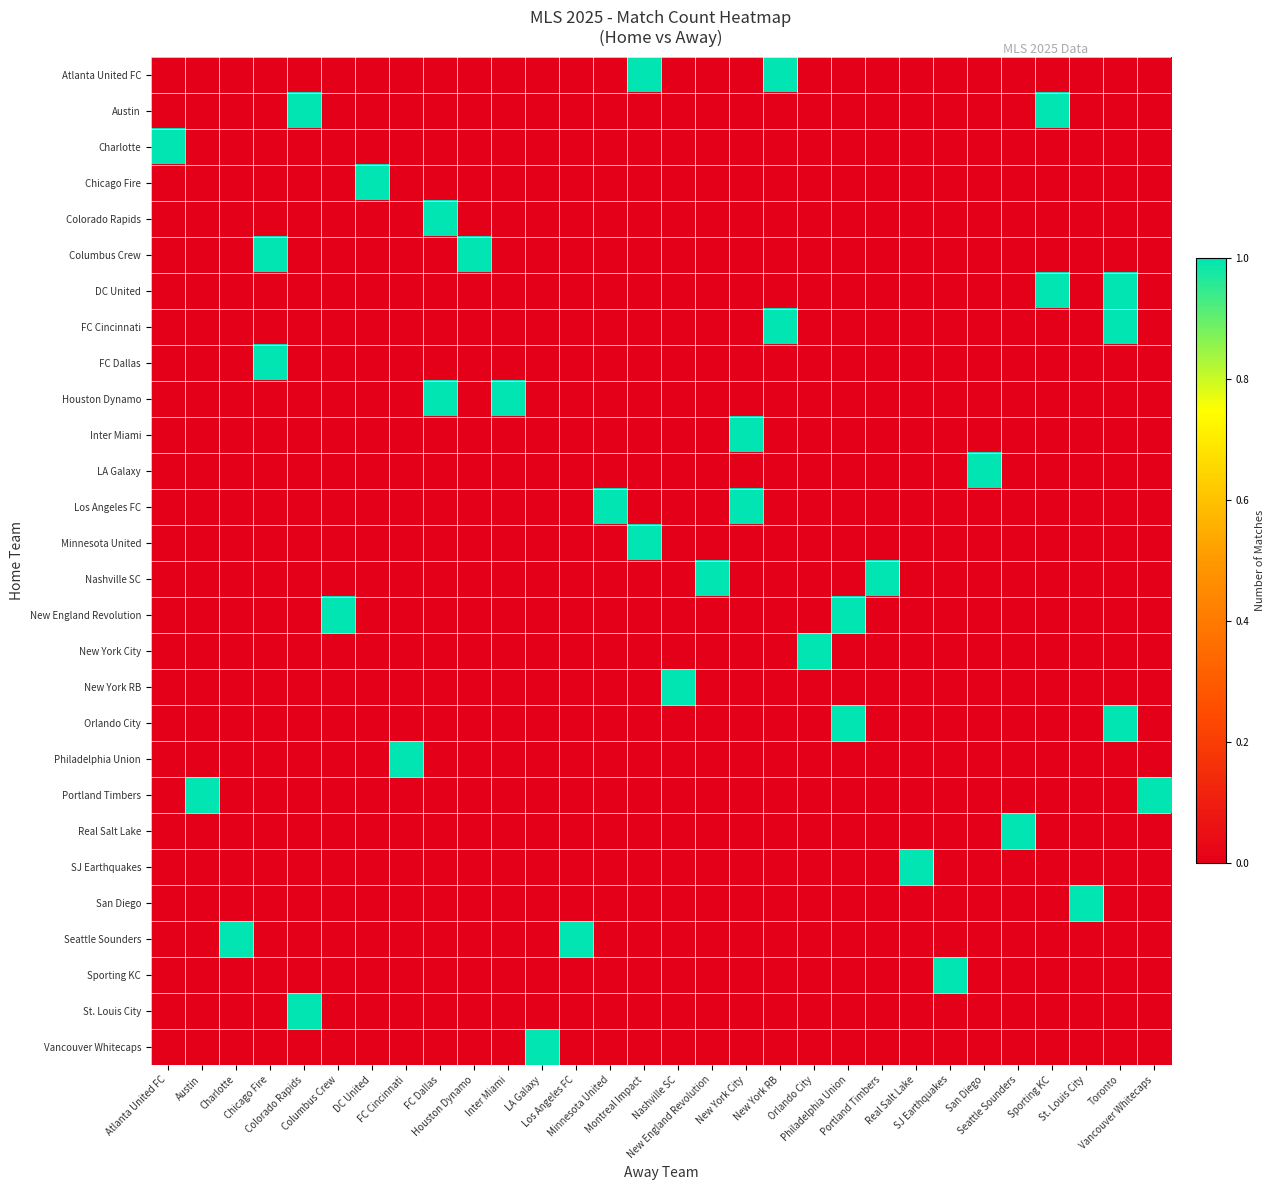

What is the maximum value shown in the chart?

1